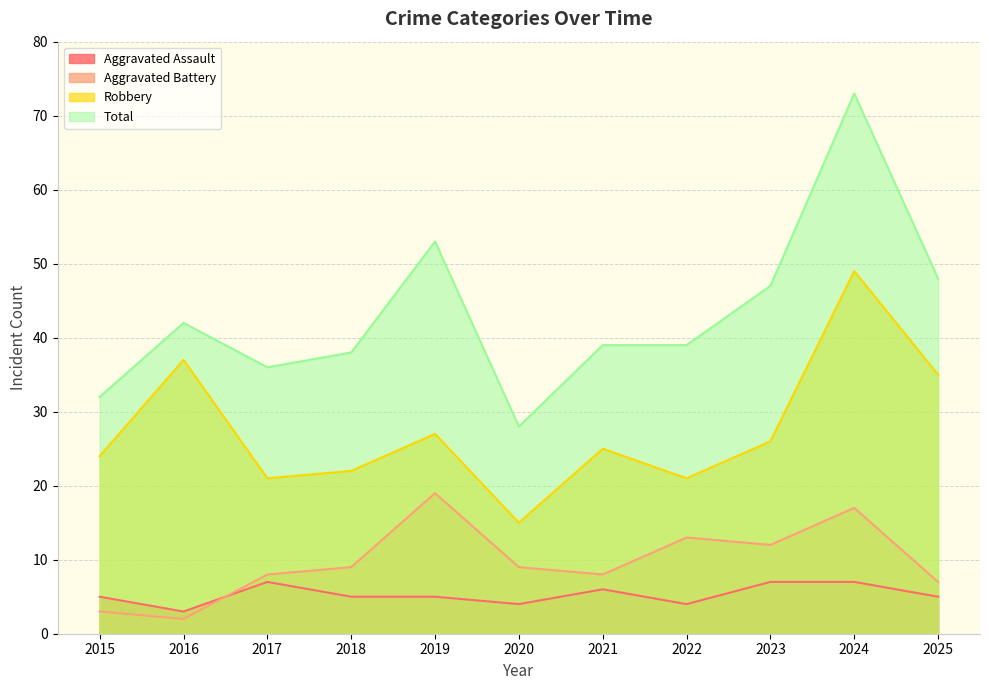

What is the total value across all series at 2016?

84